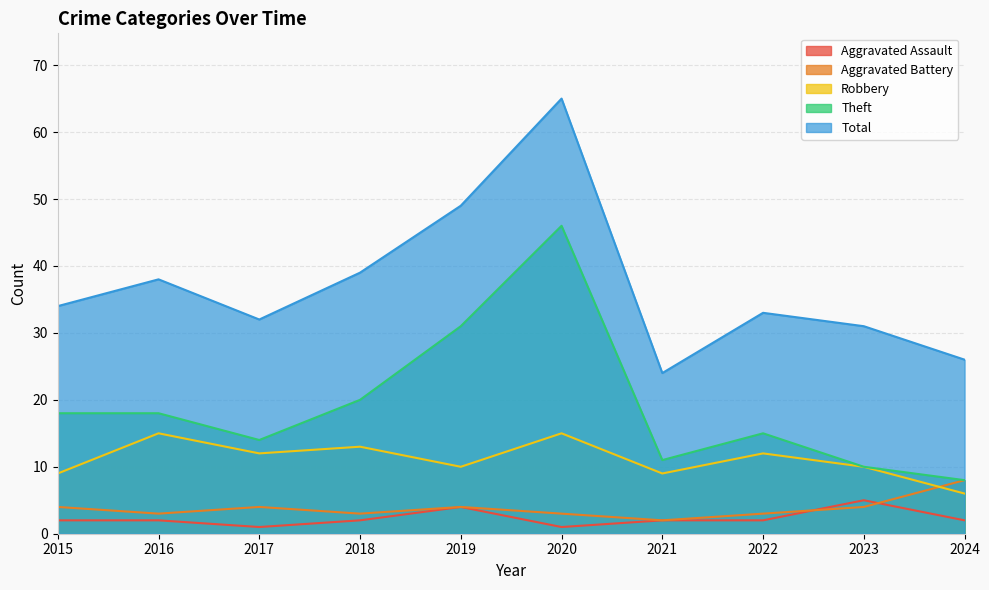

What is the difference between the second highest and minimum values in the Aggravated Assault series?

3